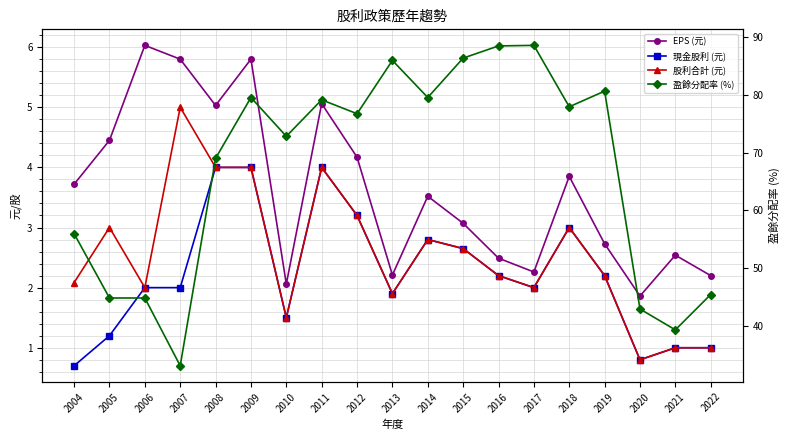

Between 2005 and 2016, which series saw the biggest shift?

盈餘分配率 (%)